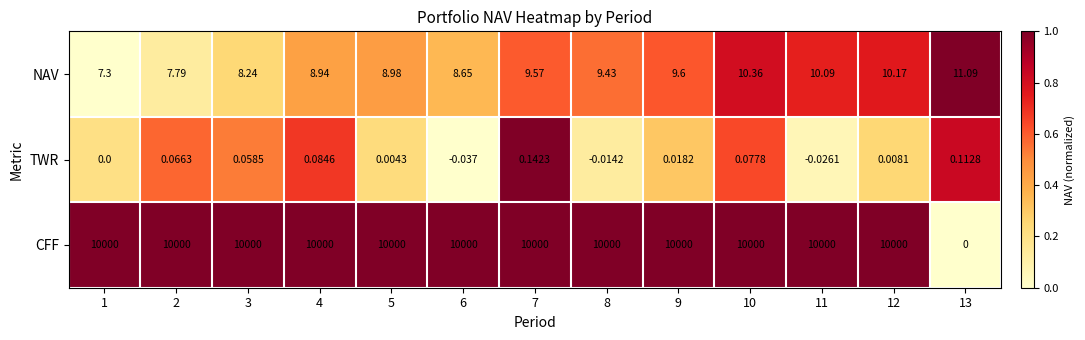

What is the greatest value displayed?

10000.0